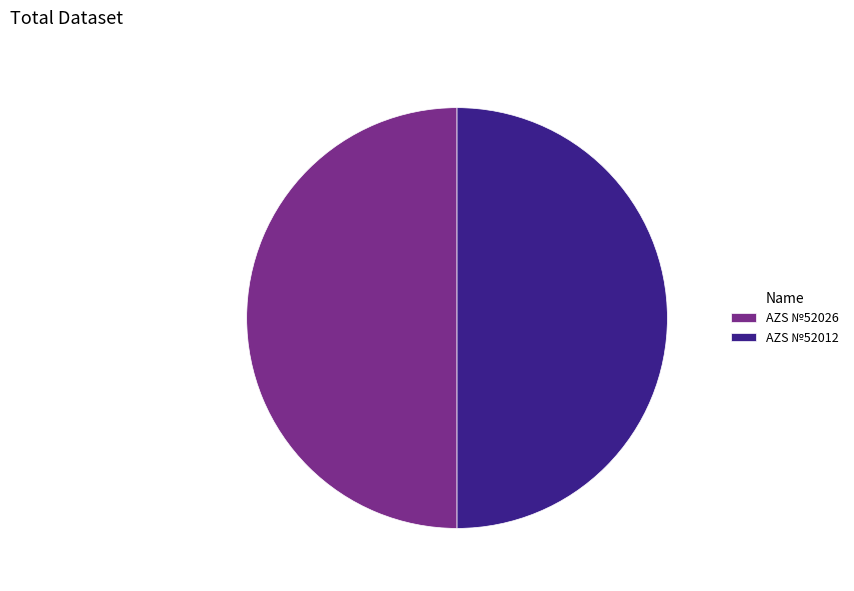

The AZS №52026 slice represents 50% of the pie. True or false?

True